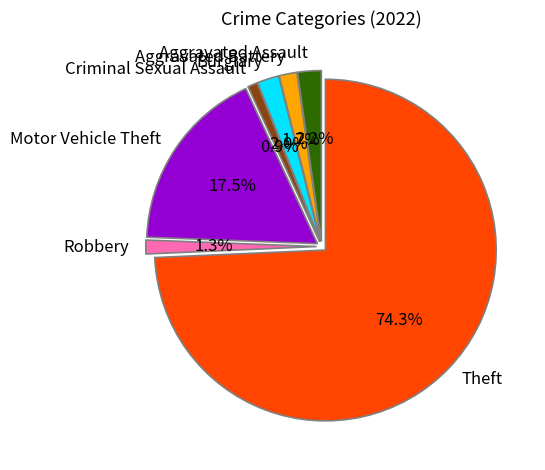

What is the change in value from Motor Vehicle Theft to Theft?

+305